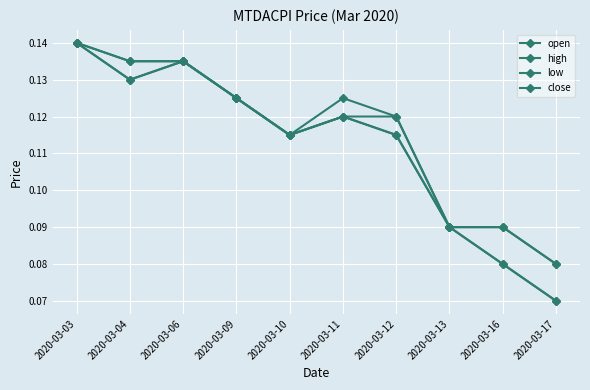

What is the difference between the maximum and minimum values in the open series?

0.1